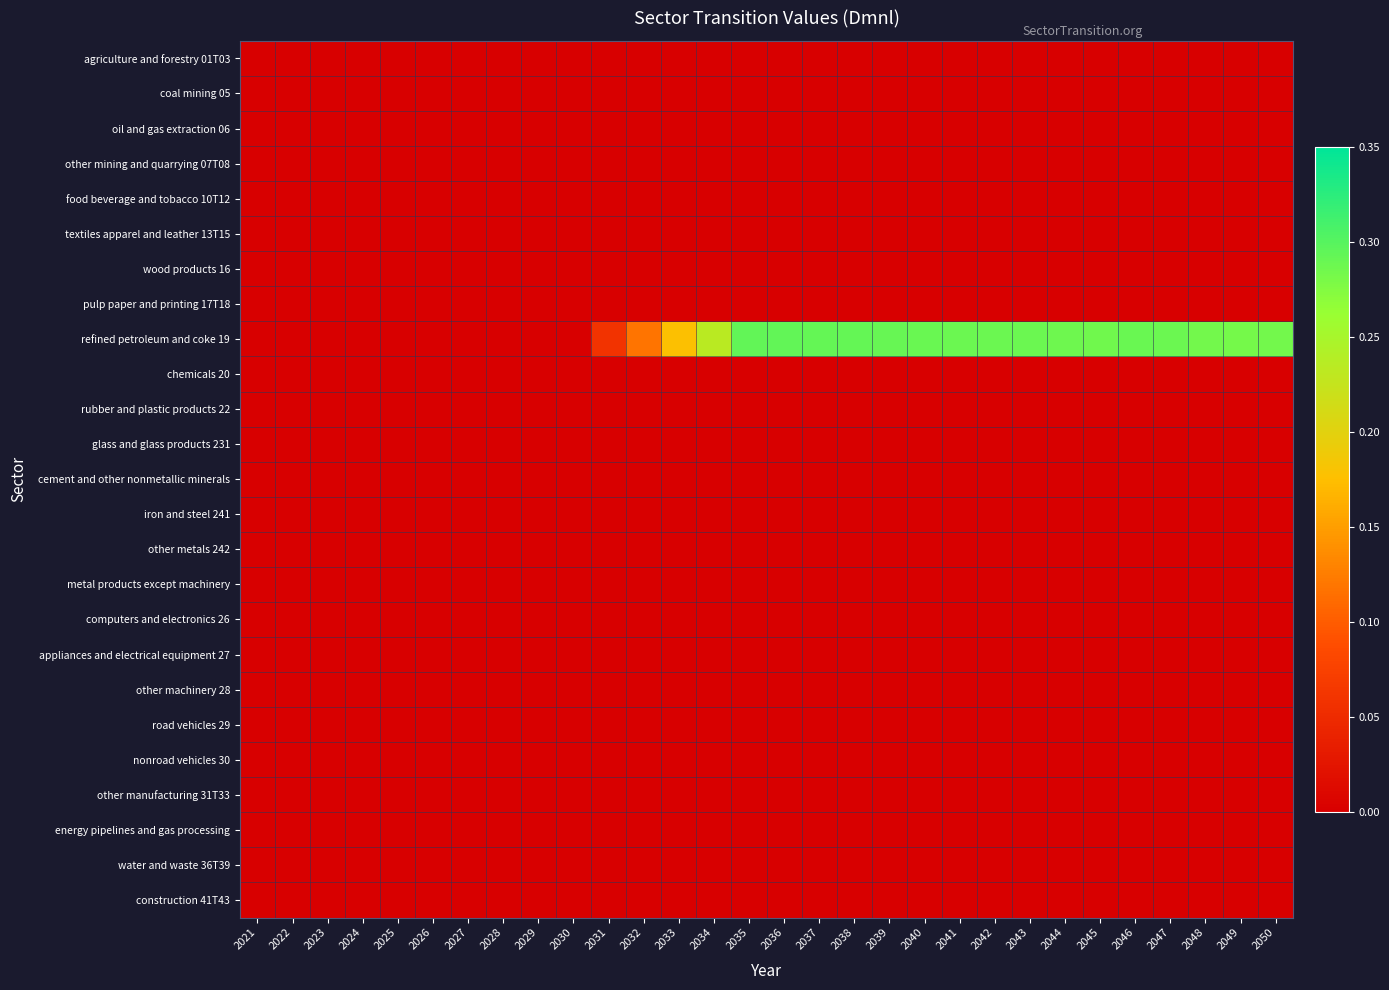

At which category is the sum across all series the highest?

2035